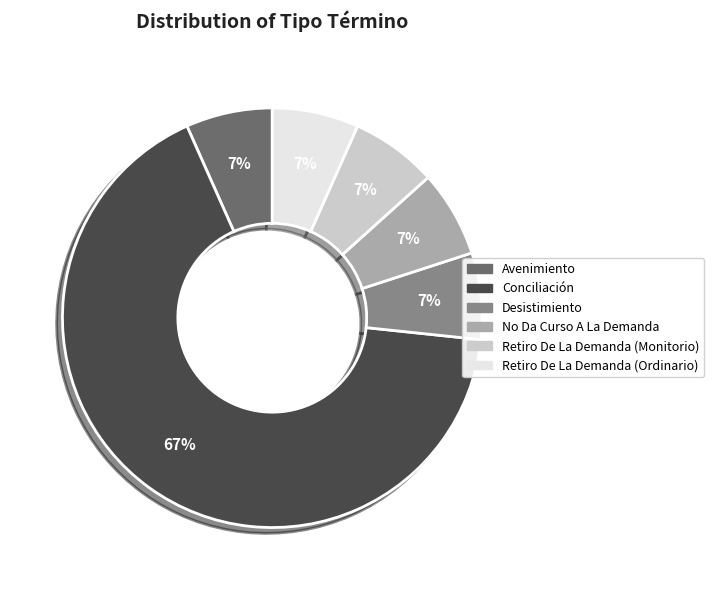

What is the ratio of the value at Desistimiento to the value at Retiro De La Demanda (Ordinario)?

1.0